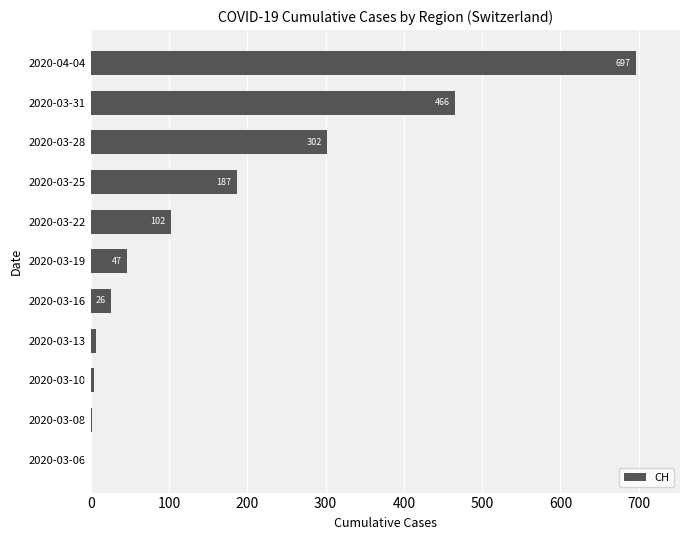

How many categories are shown in the chart?

11